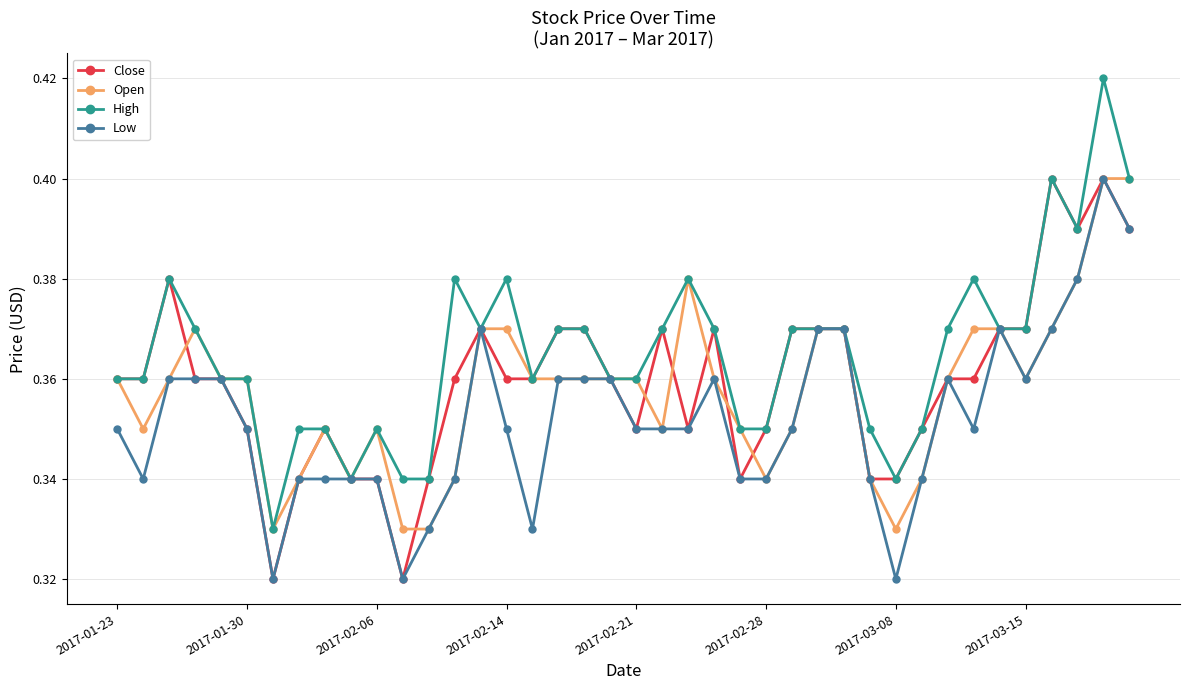

Which series has the largest total across all categories?

High